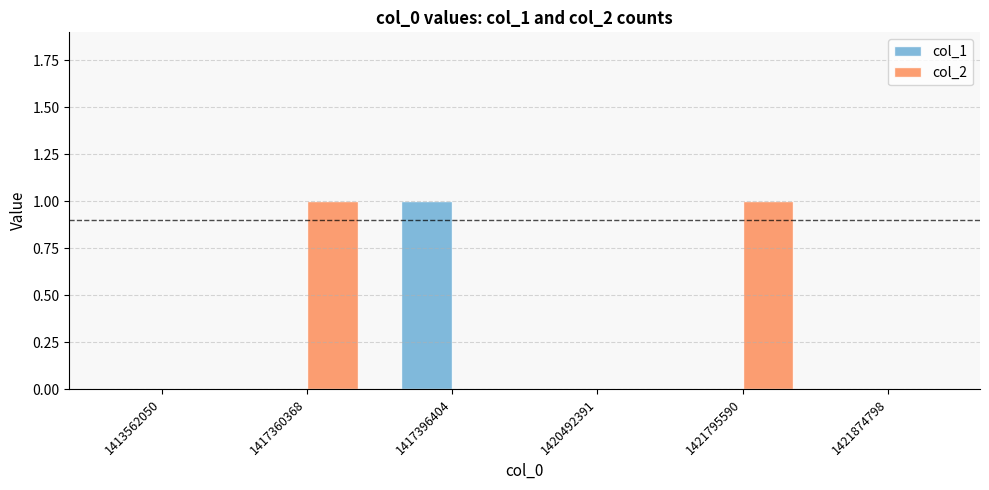

Reading left to right, extract all data points from this chart.

col_1: 0	0	1	0	0	0
col_2: 0	1	0	0	1	0